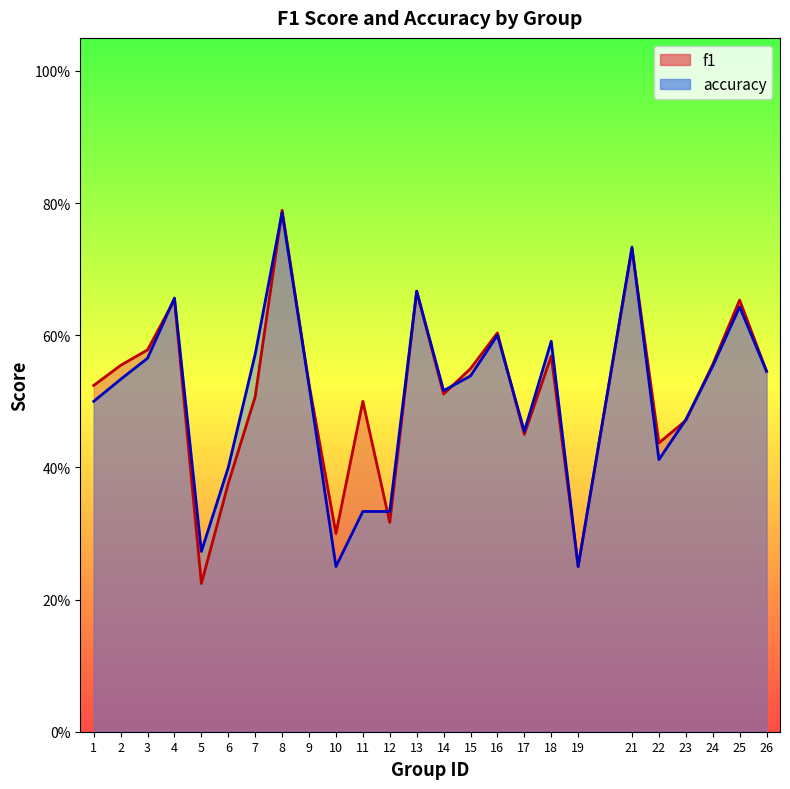

Reading left to right, extract all data points from this chart.

f1: 1=0.5	2=0.6	3=0.6	4=0.7	5=0.2	6=0.4	7=0.5	8=0.8	9=0.5	10=0.3	11=0.5	12=0.3	13=0.7	14=0.5	15=0.5	16=0.6	17=0.5	18=0.6	19=0.2	21=0.7	22=0.4	23=0.5	24=0.6	25=0.7	26=0.5
accuracy: 1=0.5	2=0.5	3=0.6	4=0.7	5=0.3	6=0.4	7=0.6	8=0.8	9=0.5	10=0.2	11=0.3	12=0.3	13=0.7	14=0.5	15=0.5	16=0.6	17=0.5	18=0.6	19=0.2	21=0.7	22=0.4	23=0.5	24=0.6	25=0.6	26=0.5